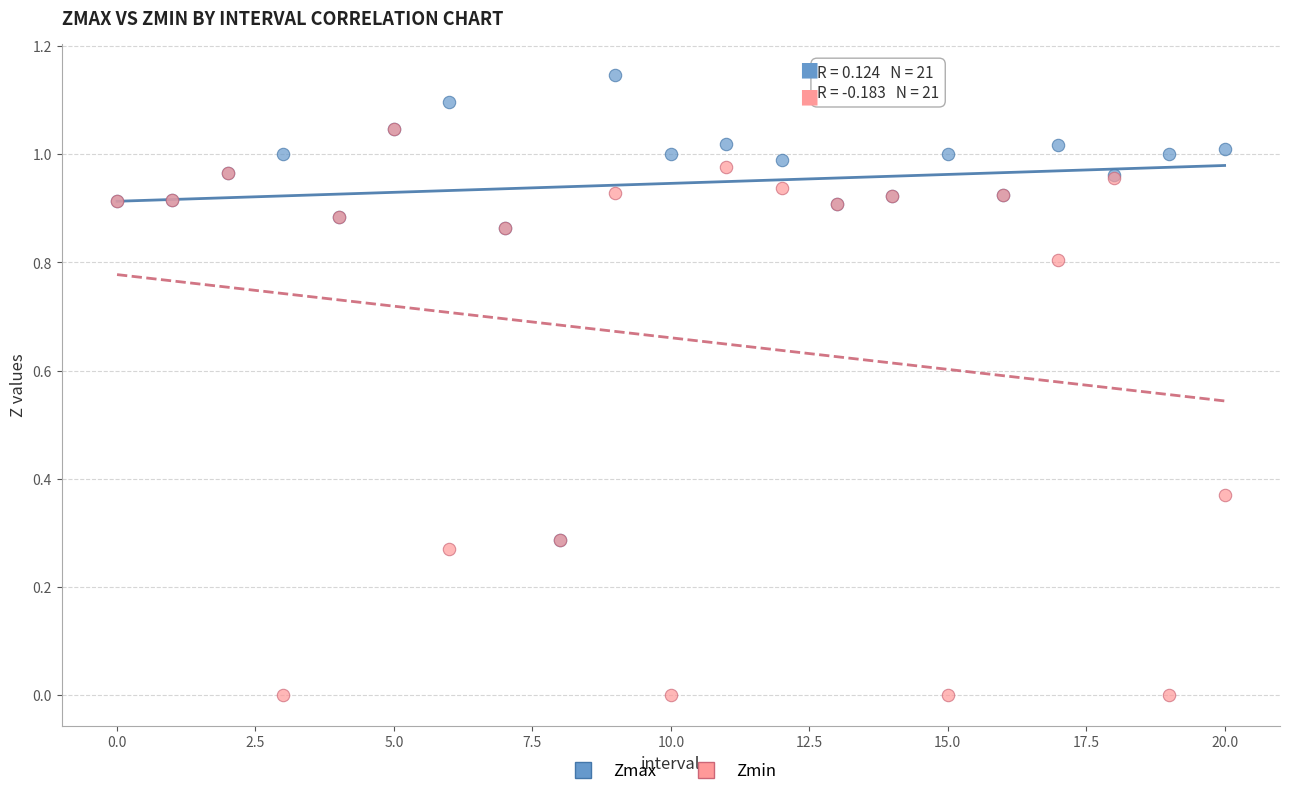

Which series has the largest Y range (max minus min)?

Zmin